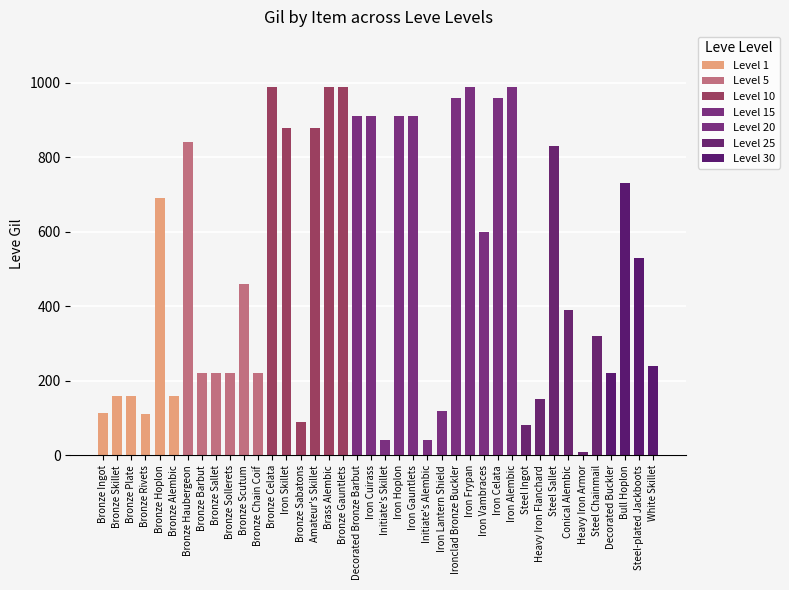

How many data points are less than 460?

20